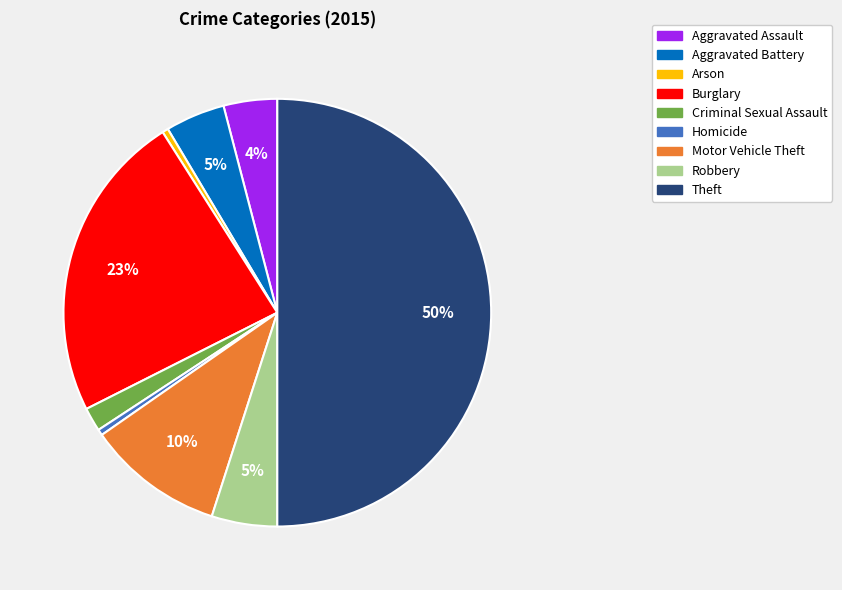

What percentage is the Aggravated Assault slice, to the nearest percent?

4%